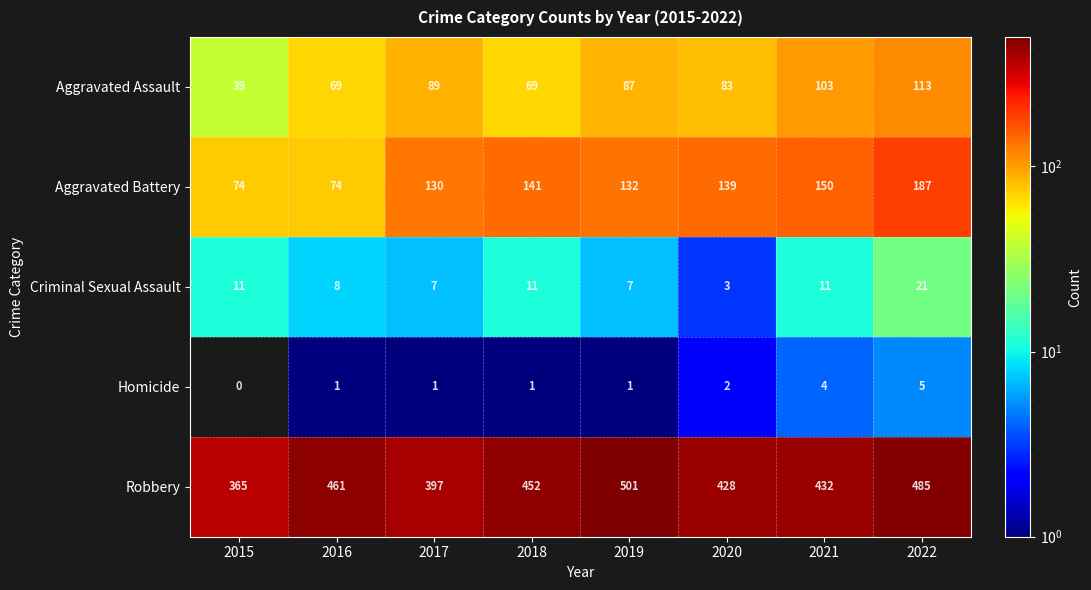

How many series are shown in this chart?

5